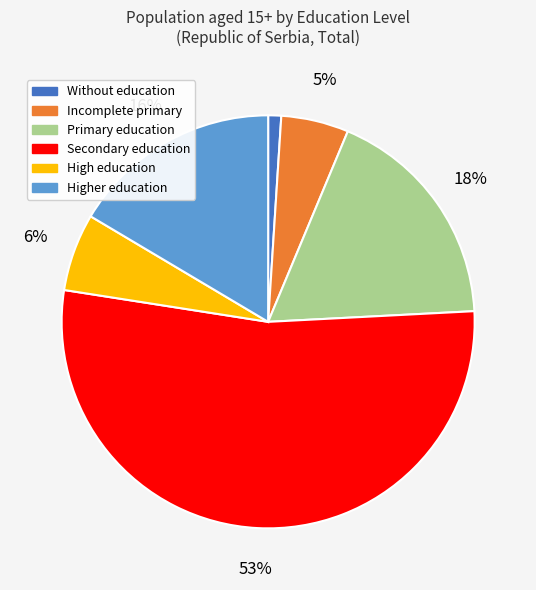

What is the smallest slice in the pie chart?

Without education